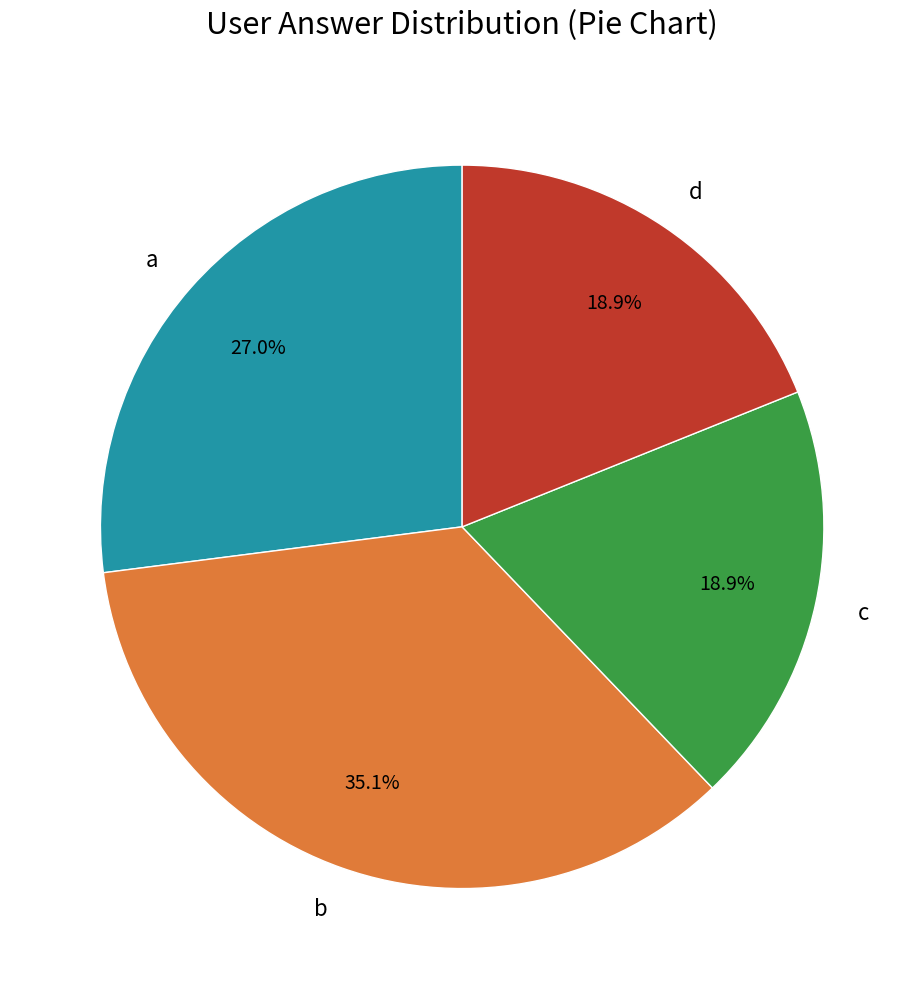

Is it true that a is 32% of the pie?

False